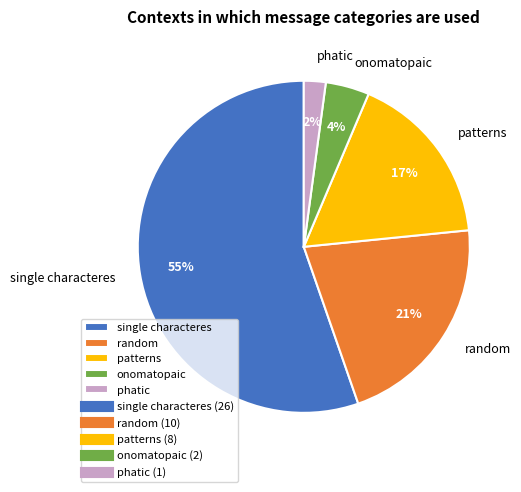

Between random and patterns, which is larger?

random